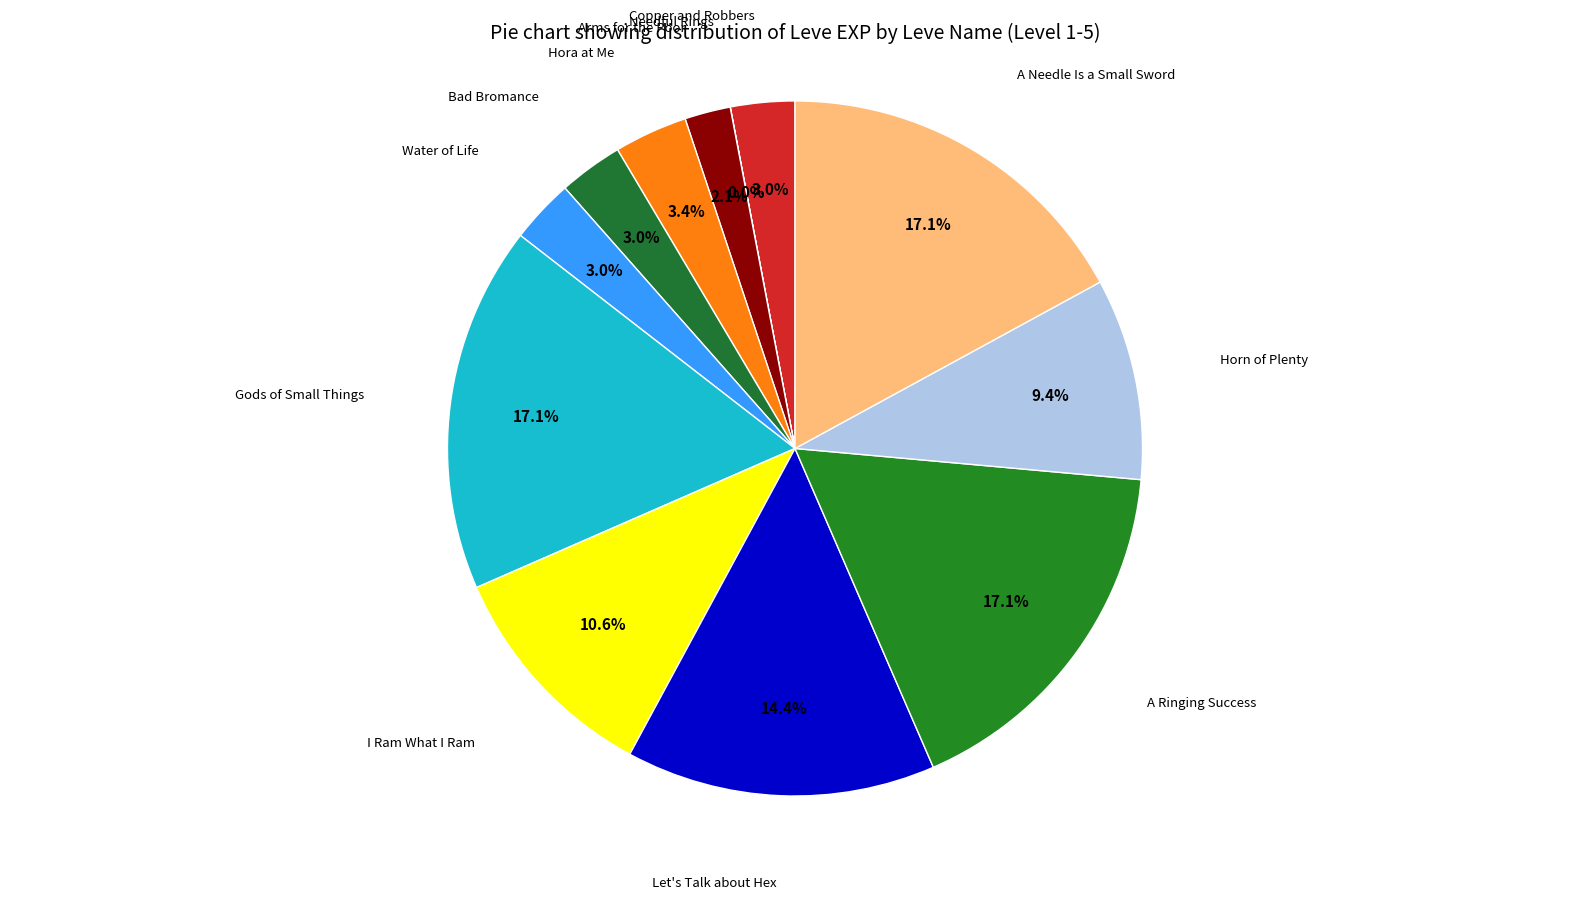

How many slices are in this pie chart?

12